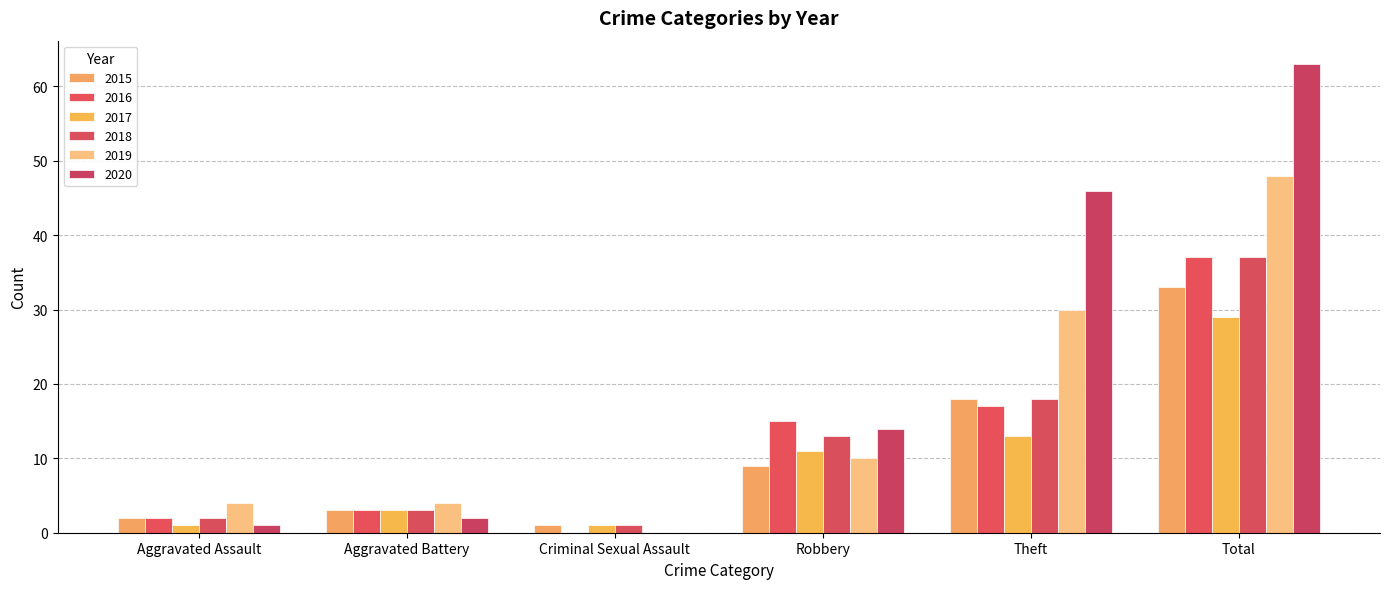

How many values in 2020 are above zero?

5